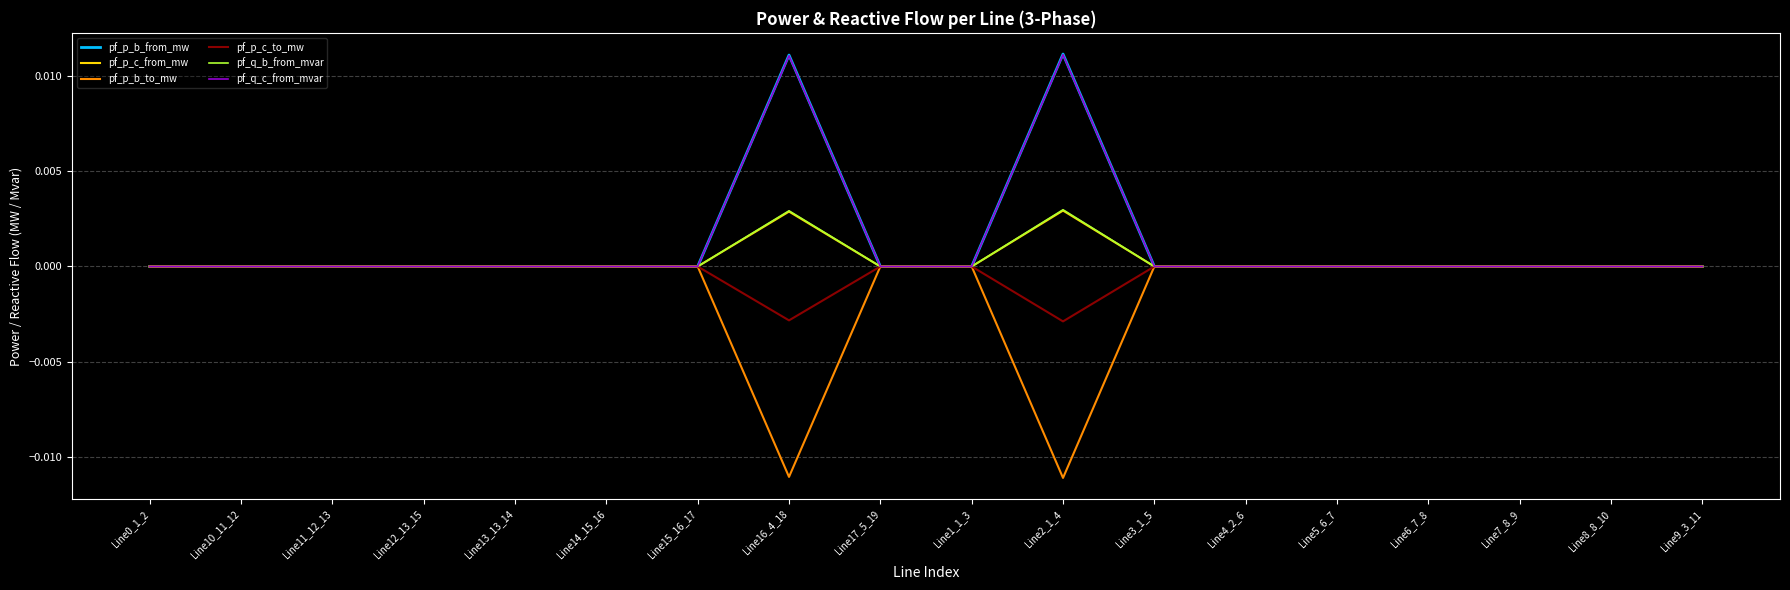

What position from the left is Line16_4_18?

8